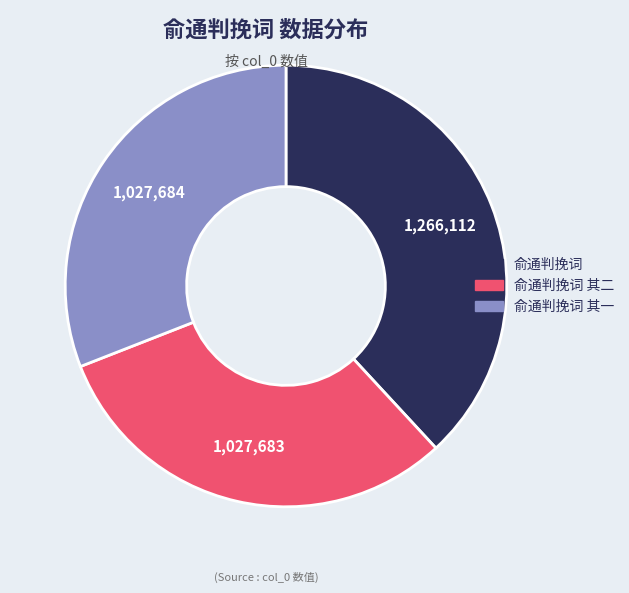

Does any single category account for the majority?

No